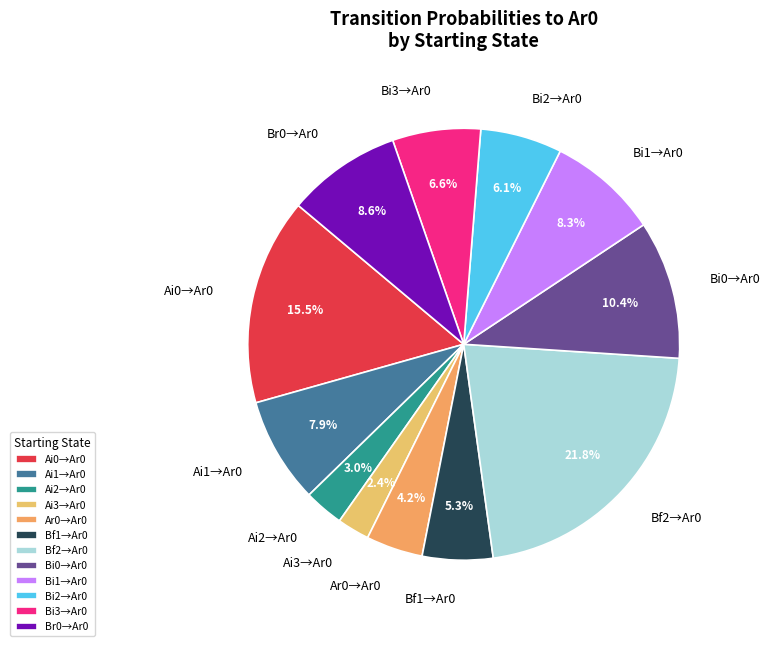

What percentage is NOT represented by Bi0→Ar0?

89.6%